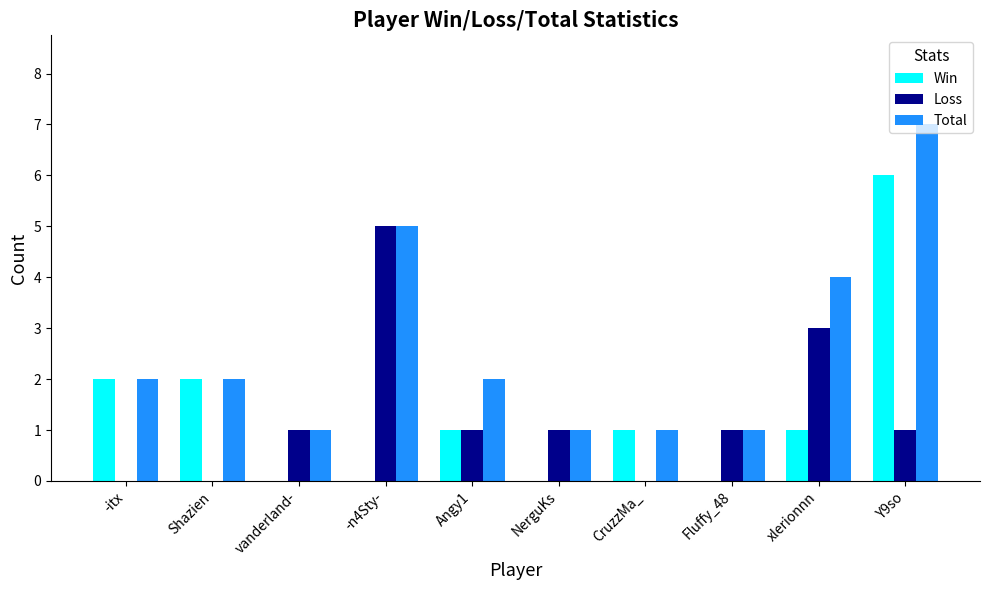

At which category does the chart reach its peak across all series?

Y9so